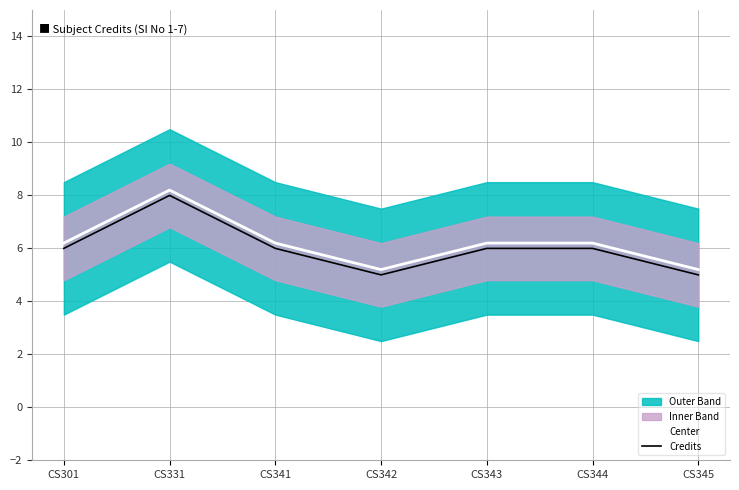

What is the sum of the Credits values at CS331 and CS341?

14.0